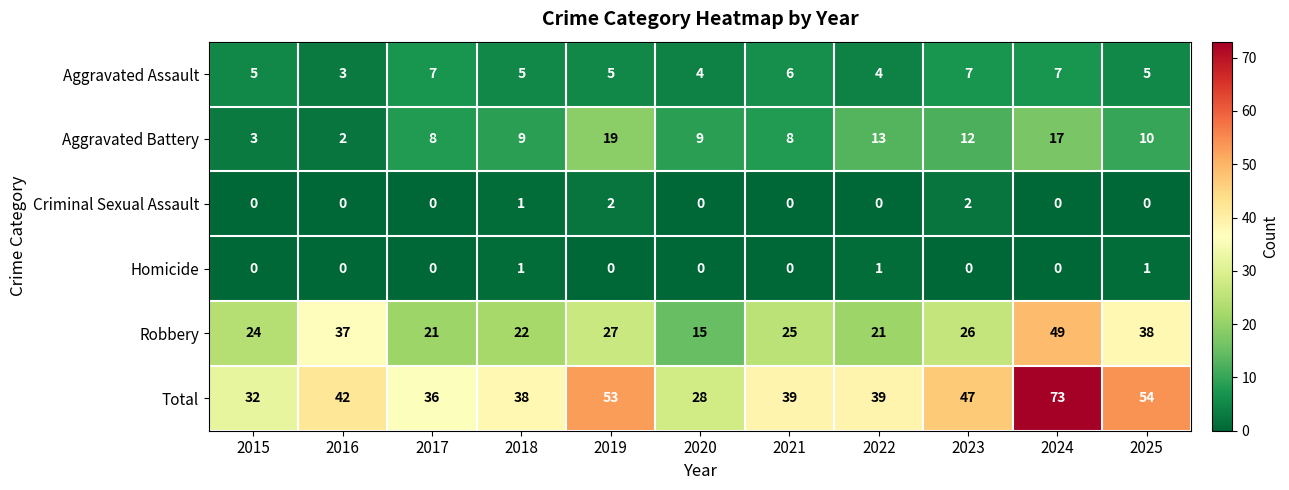

Which series has the largest total across all categories?

Total